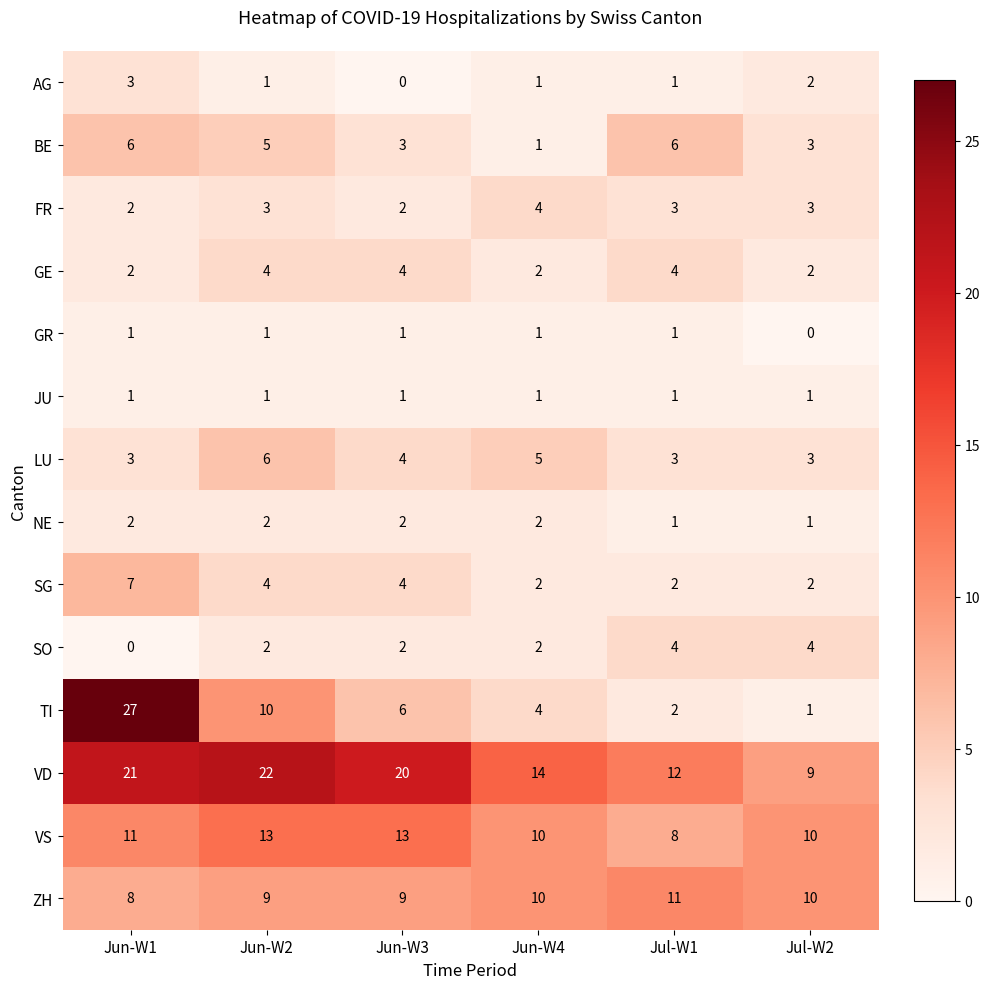

Which category has the lowest value in the ZH series?

Jun-W1